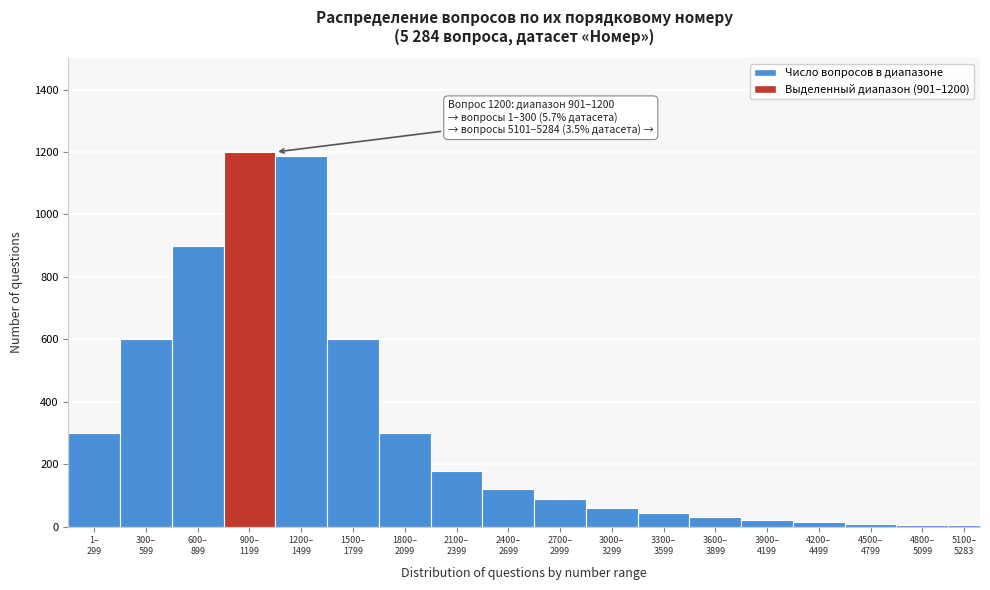

What is the sum of all values?

5671